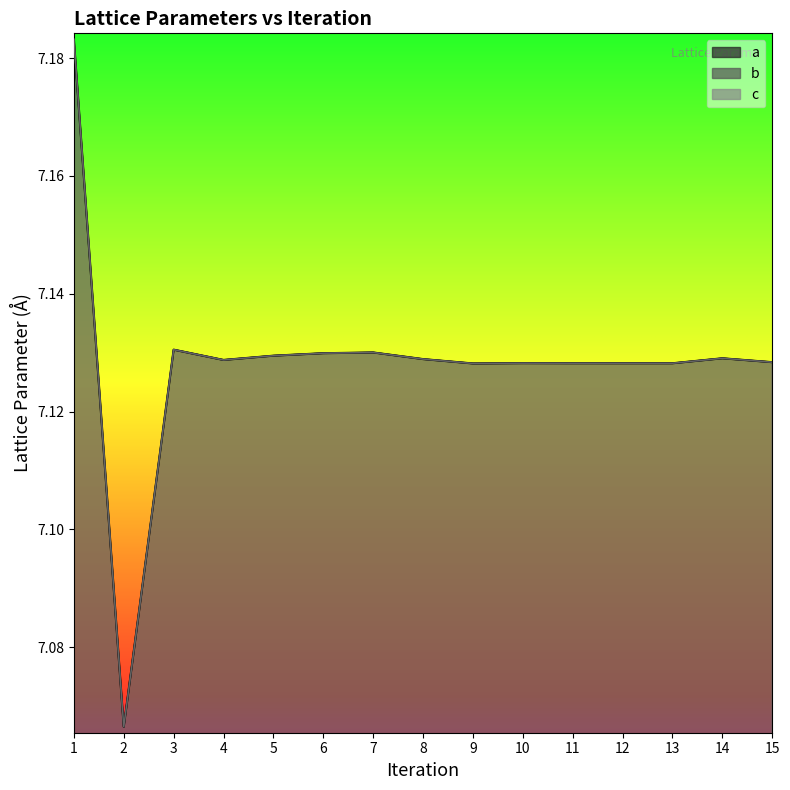

True or false: a and b intersect in this chart.

False